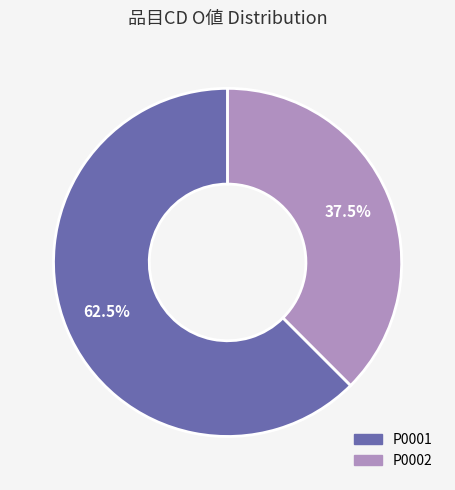

What is the ratio of the value at P0002 to the value at P0001?

0.6